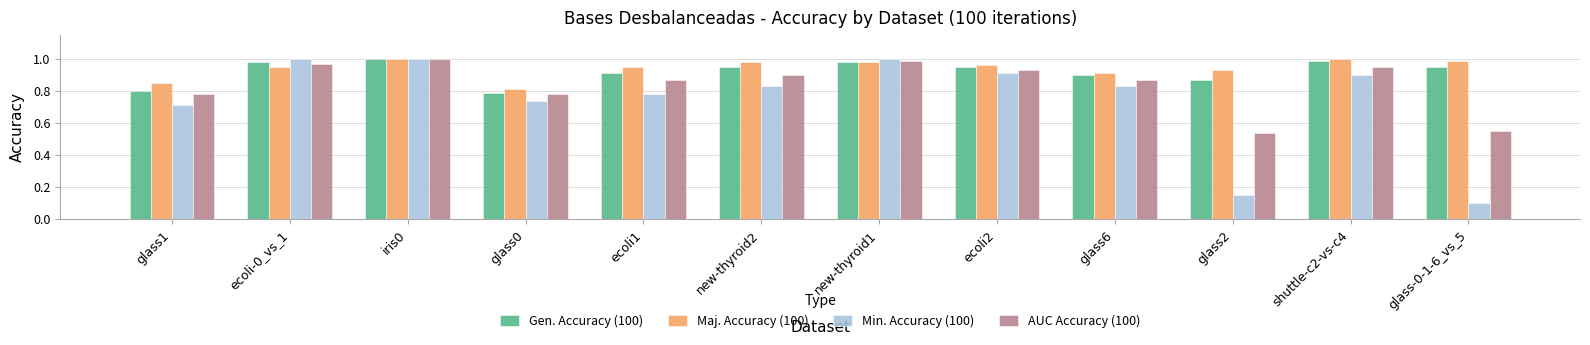

What is the difference between the AUC Accuracy (100) values at glass-0-1-6_vs_5 and new-thyroid1?

0.4